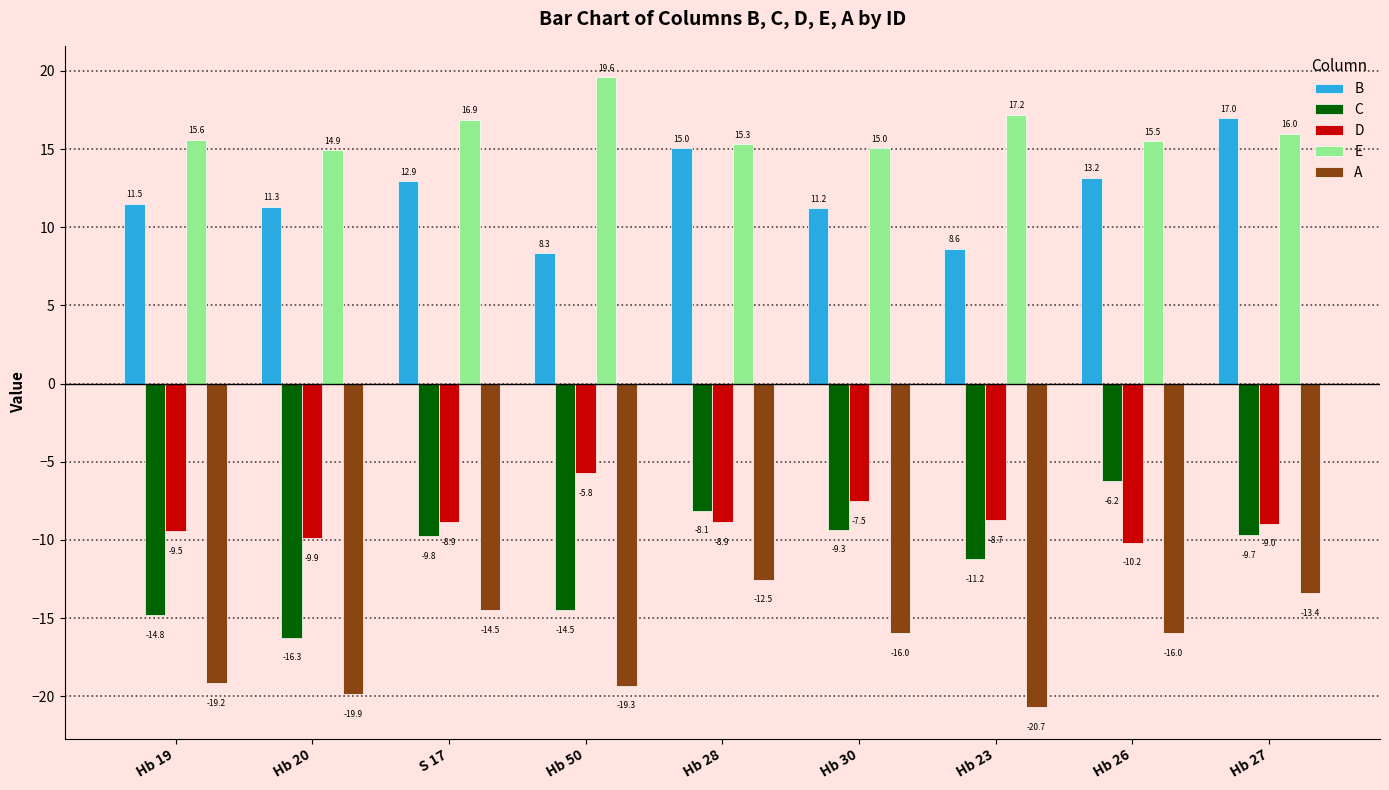

Which series has the widest spread of values?

C